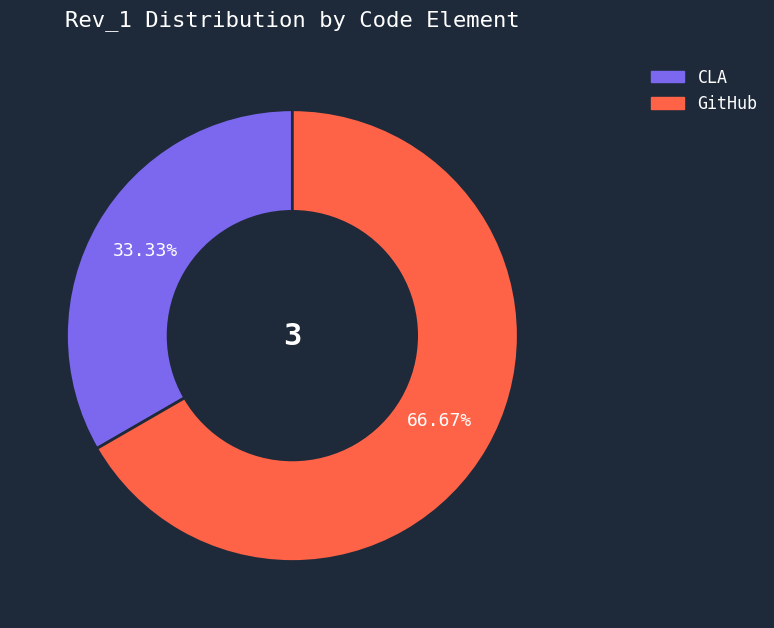

To the nearest percent, what is the difference between the CLA and GitHub slice percentages?

33%